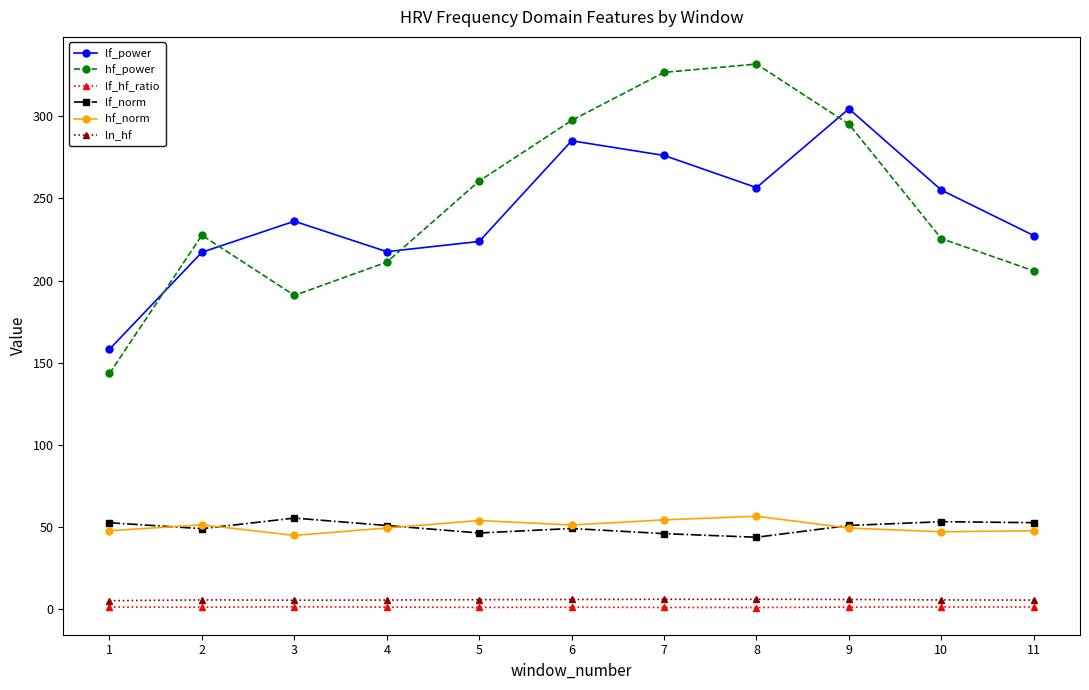

After their last crossing, which series has the higher values: lf_power or hf_power?

lf_power